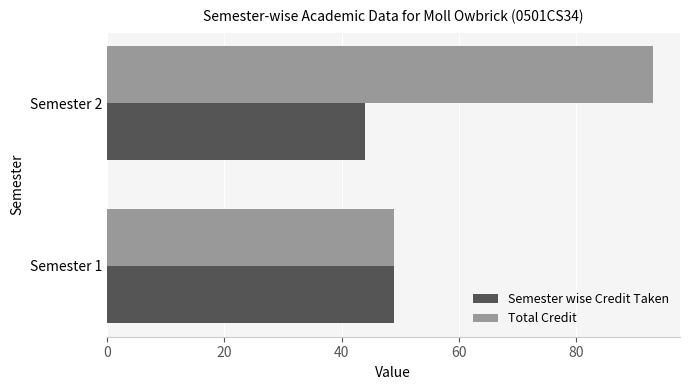

Which category has the lowest value across all series?

Semester 2